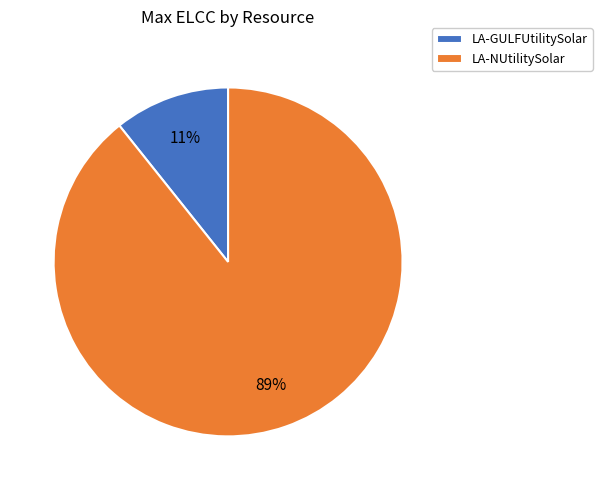

To the nearest percent, what percentage of the pie is LA-GULFUtilitySolar?

11%